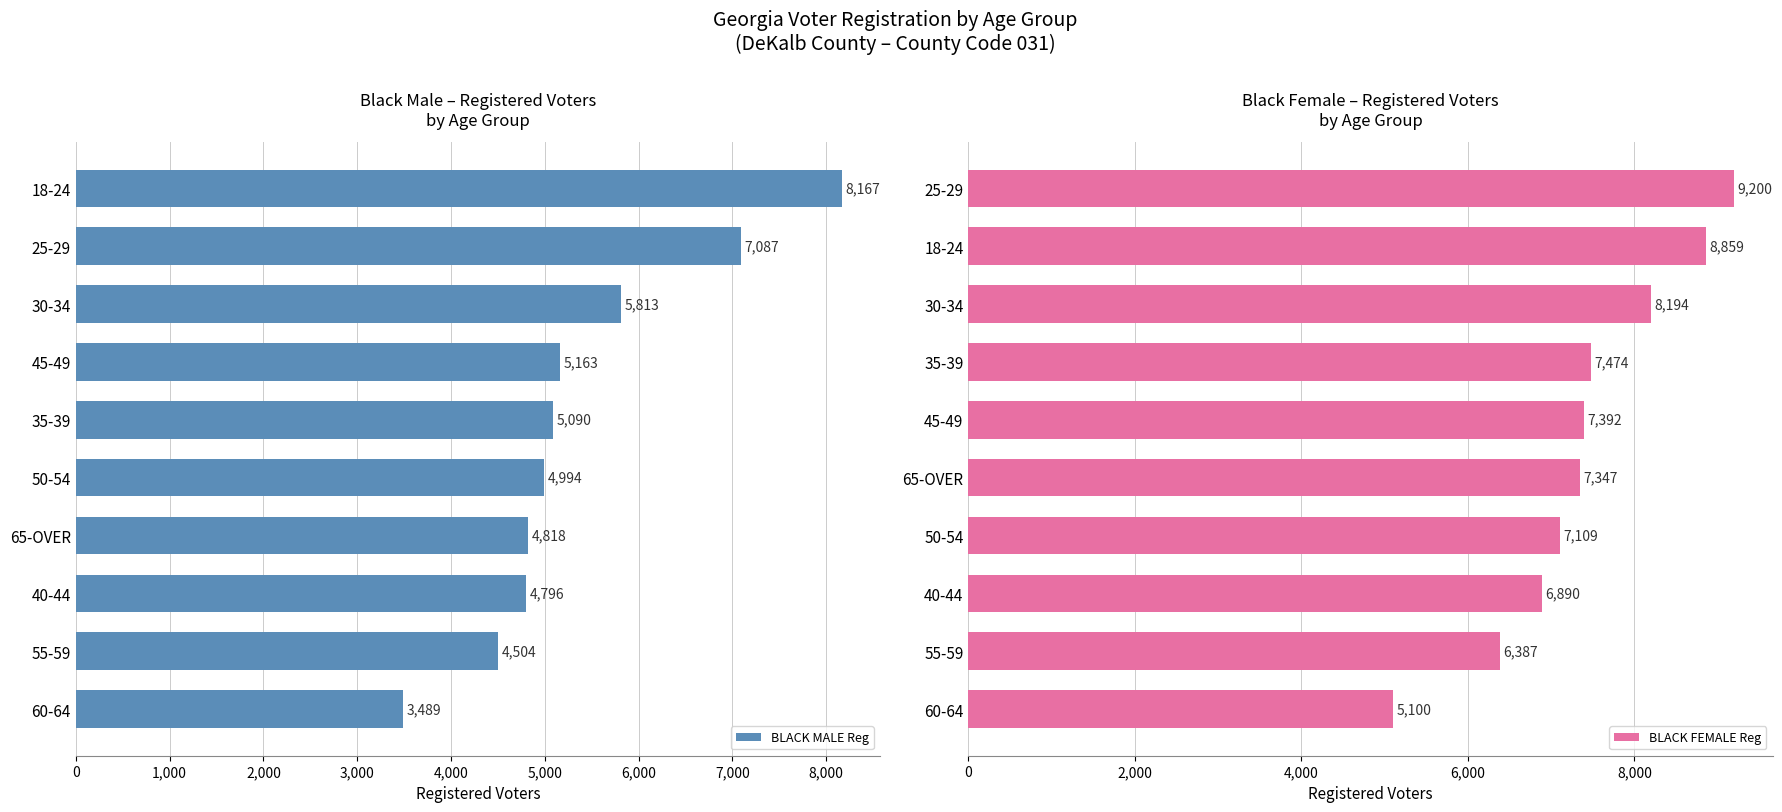

Is it true that BLACK MALE Reg equals 1265 at 55-59?

False